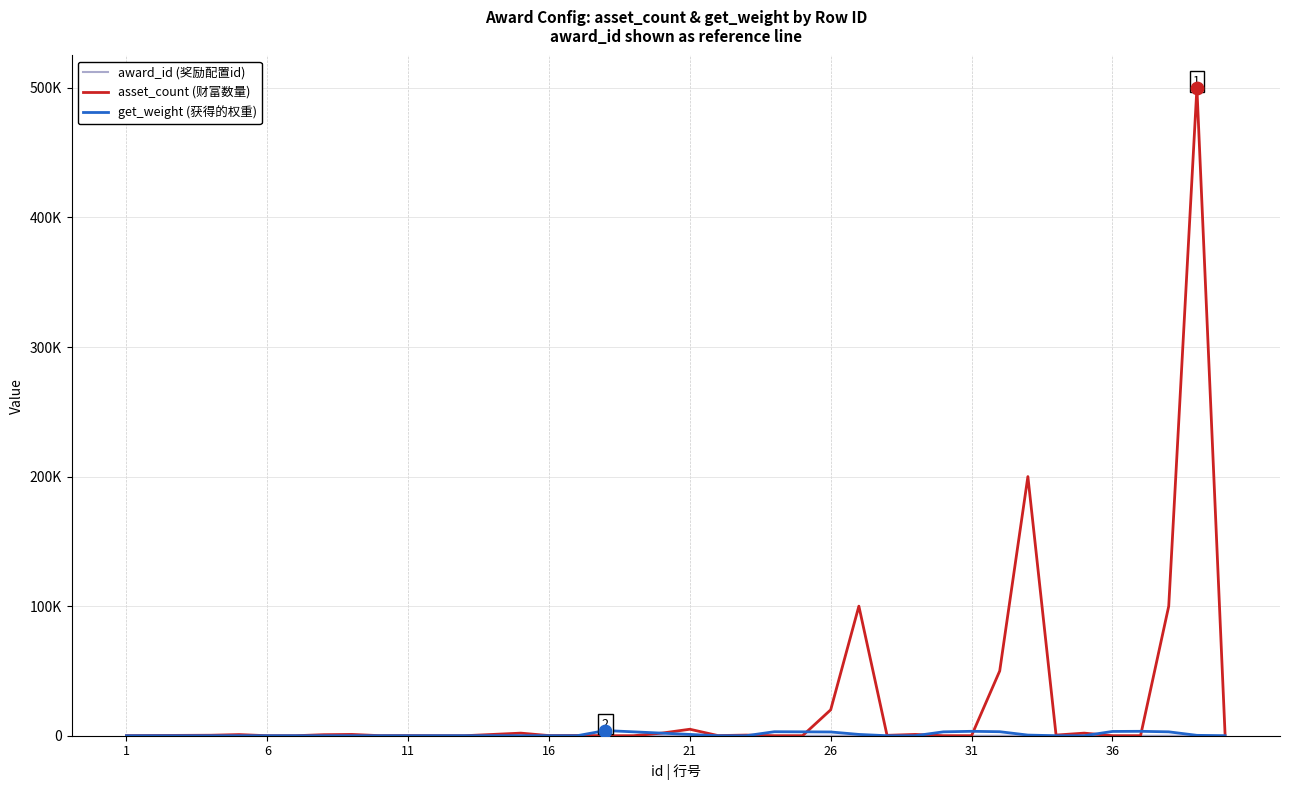

Does the chart have visible grid lines?

Yes